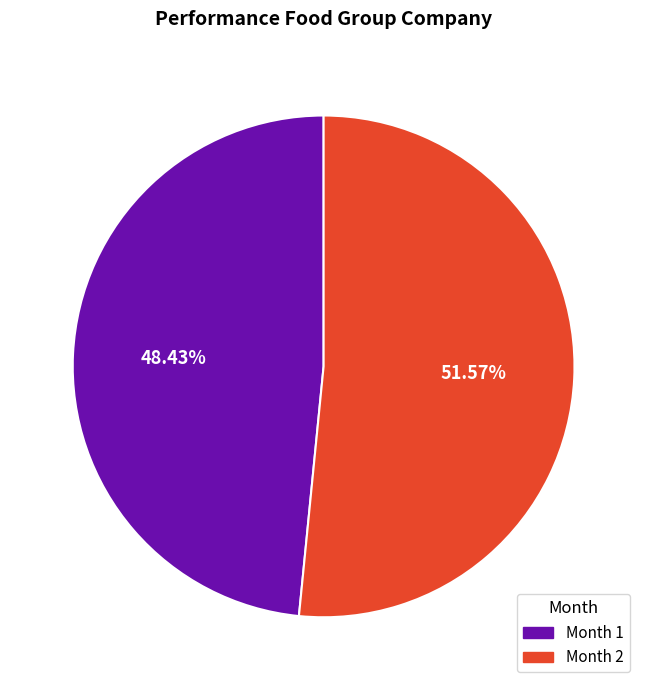

Which has a higher value, Month 2 or Month 1?

Month 2